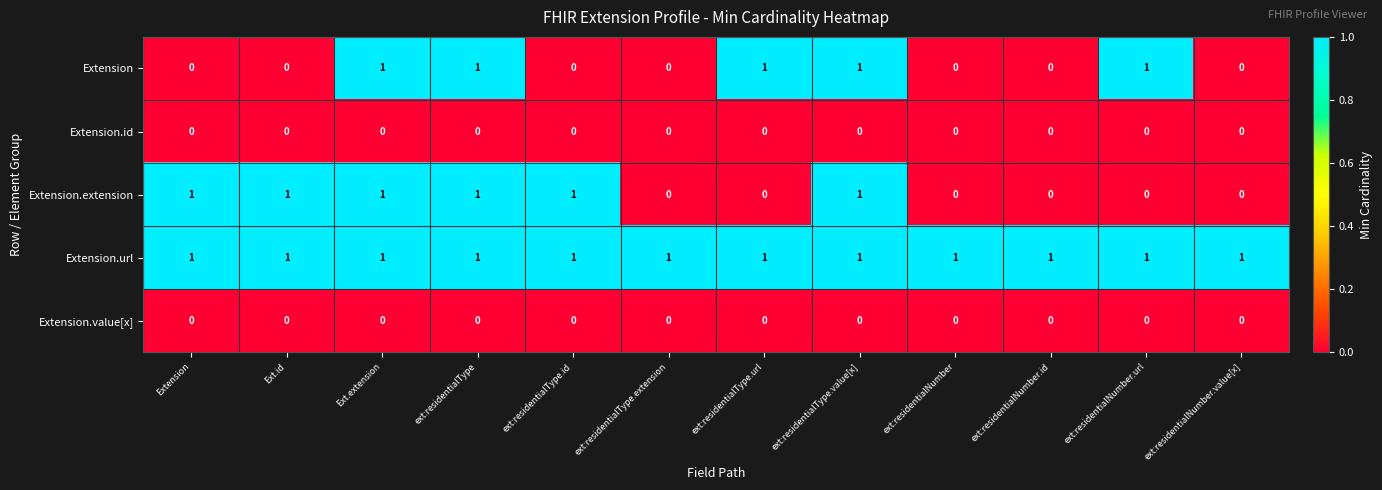

At how many categories does at least one series exceed 0?

12